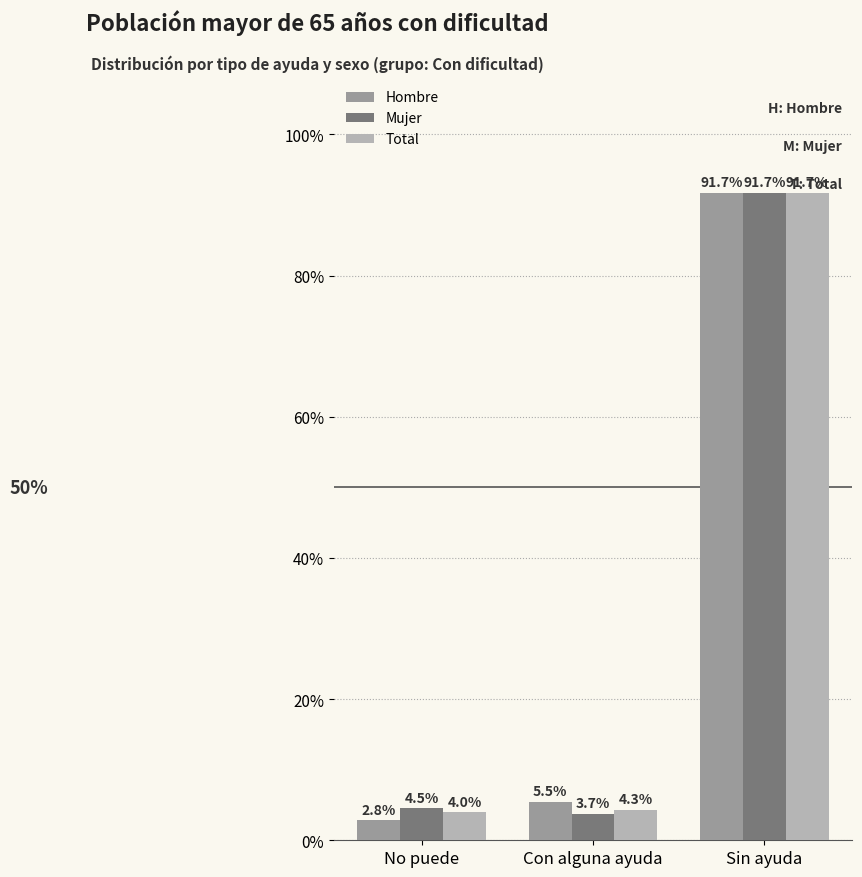

Rank the series by their maximum value, from lowest to highest.

Hombre, Total, Mujer